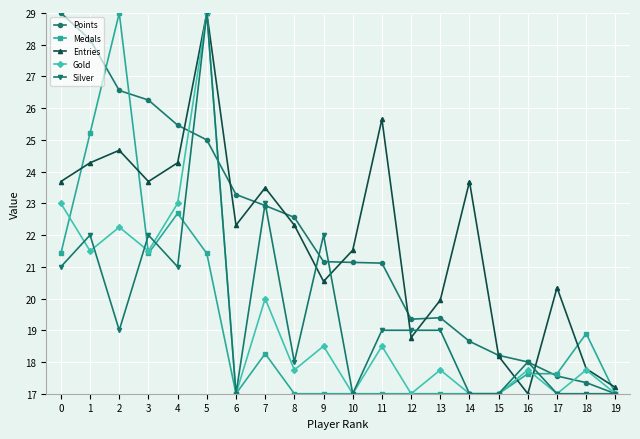

At which label is Points closest to 23?

7